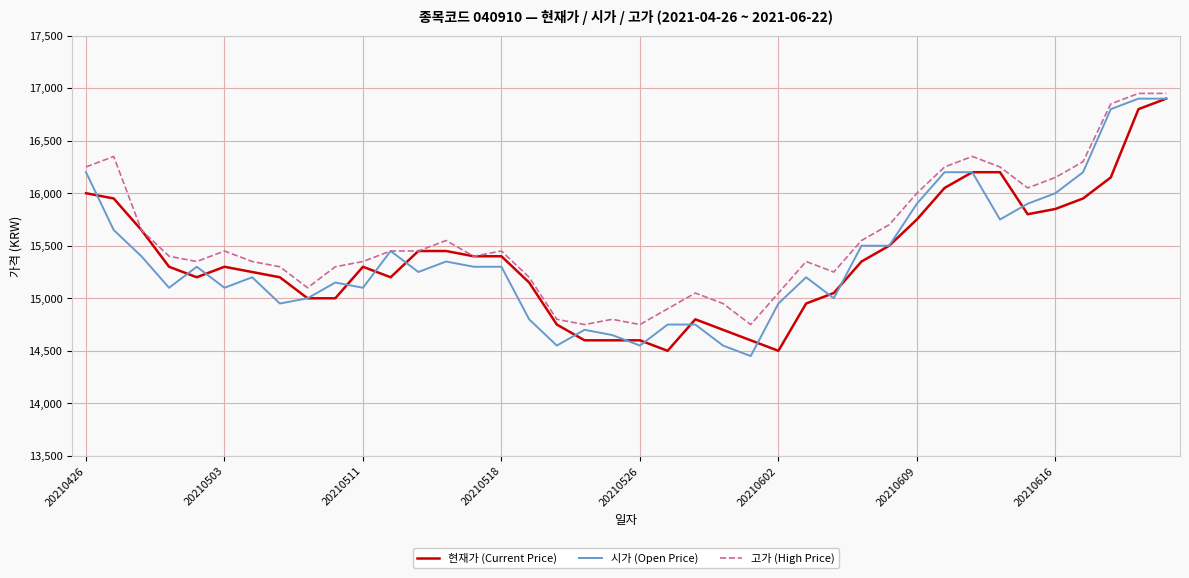

What is the lowest value of the 고가 (High Price) series?

14750